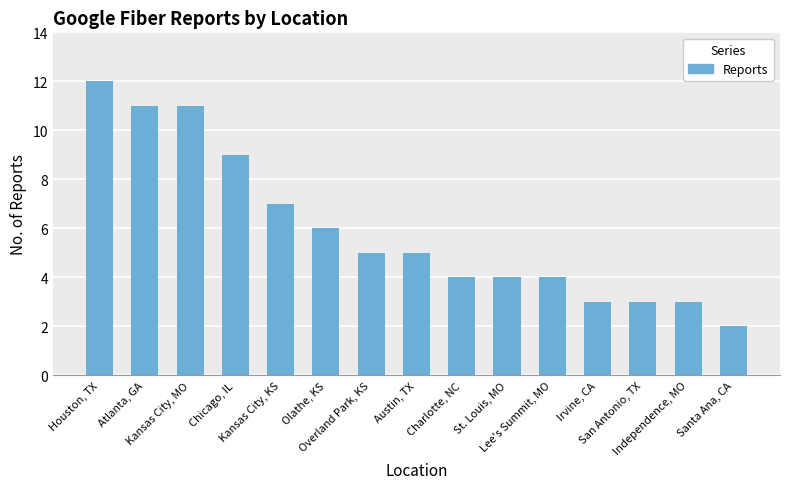

What is the difference between the maximum and second lowest values?

9